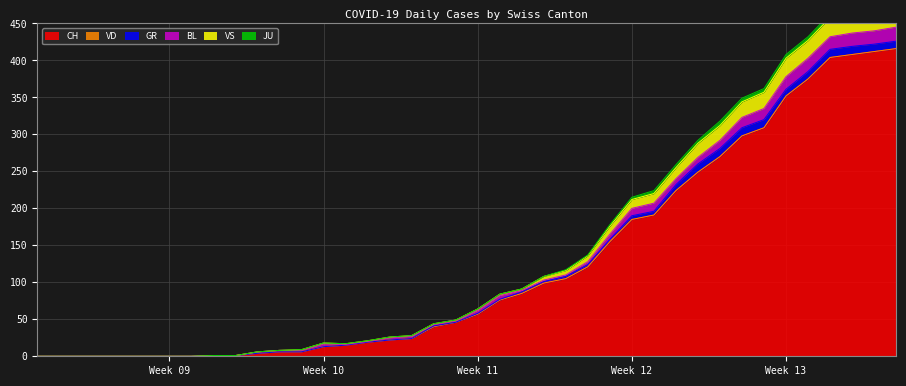

At how many categories does at least one series exceed 46?

20